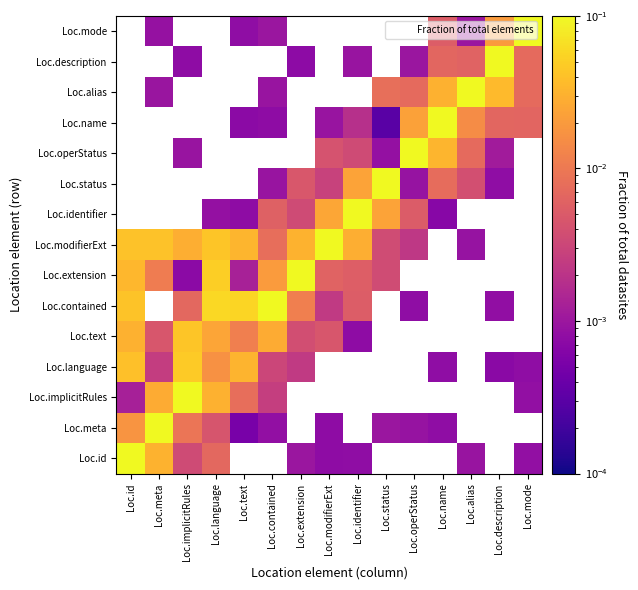

Which label corresponds to the largest value in the chart?

Loc.id